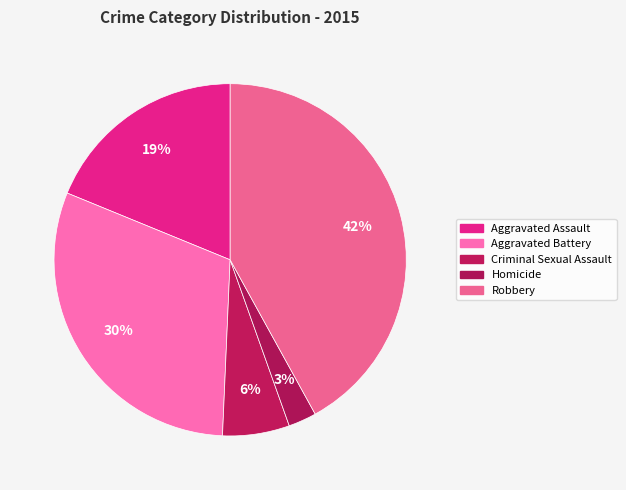

Does any single category account for the majority?

No